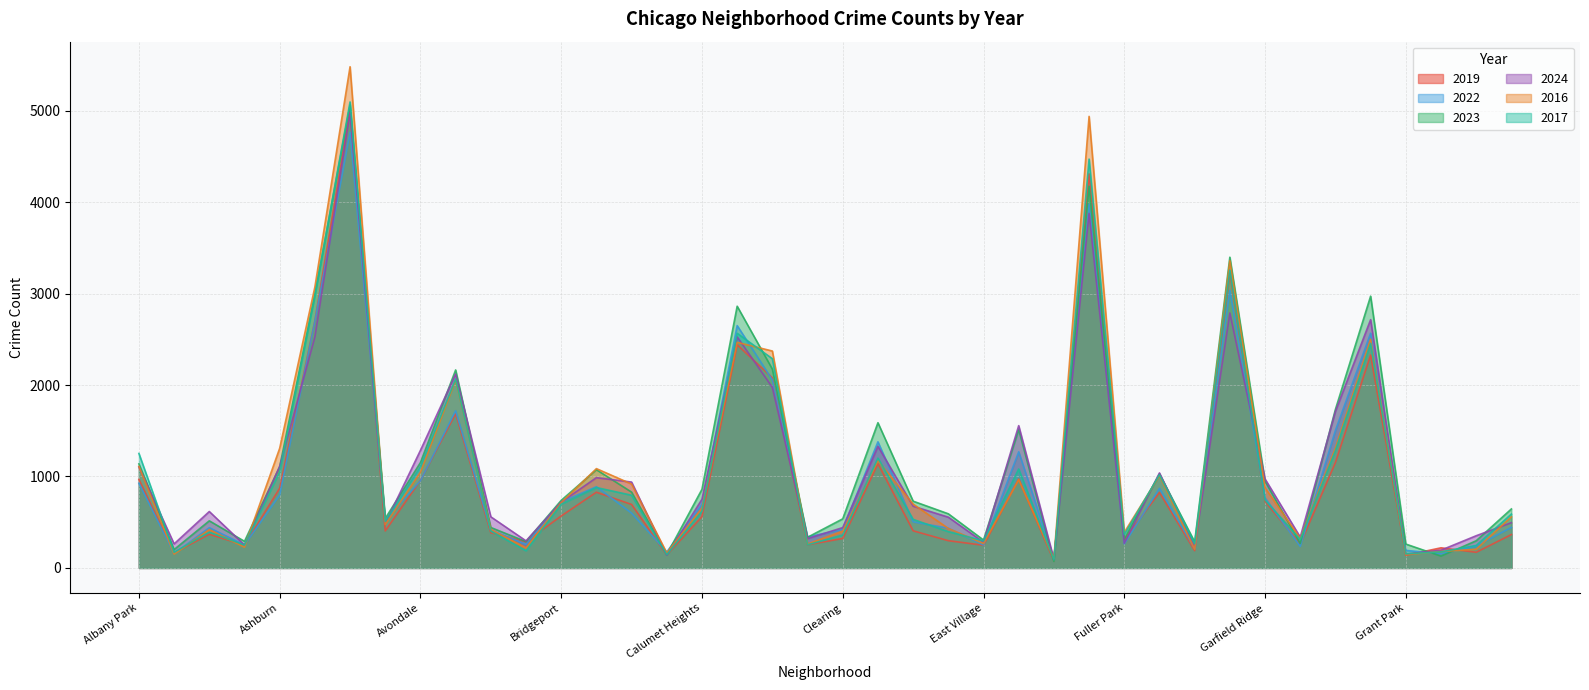

Reading left to right, transcribe all the data shown in this chart.

2019: Albany Park=968	Andersonville=166	Archer Heights=368	Armour Square=249	Ashburn=872	Auburn Gresham=2700	Austin=5008	Avalon Park=405	Avondale=957	Belmont Cragin=1687	Beverly=385	Boystown=287	Bridgeport=568	Brighton Park=828	Bucktown=694	Burnside=142	Calumet Heights=561	Chatham=2441	Chicago Lawn=2079	Chinatown=253	Clearing=322	Douglas=1140	Dunning=406	East Side=298	East Village=248	Edgewater=972	Edison Park=77	Englewood=4310	Fuller Park=308	Gage Park=825	Galewood=189	Garfield Park=3227	Garfield Ridge=728	Gold Coast=261	Grand Boulevard=1153	Grand Crossing=2328	Grant Park=138	Greektown=220	Hegewisch=171	Hermosa=365
2022: Albany Park=926	Andersonville=157	Archer Heights=440	Armour Square=251	Ashburn=797	Auburn Gresham=2698	Austin=4763	Avalon Park=522	Avondale=953	Belmont Cragin=1719	Beverly=414	Boystown=258	Bridgeport=722	Brighton Park=888	Bucktown=599	Burnside=175	Calumet Heights=698	Chatham=2650	Chicago Lawn=2056	Chinatown=338	Clearing=422	Douglas=1379	Dunning=504	East Side=434	East Village=250	Edgewater=1270	Edison Park=99	Englewood=3980	Fuller Park=263	Gage Park=870	Galewood=210	Garfield Park=3035	Garfield Ridge=766	Gold Coast=236	Grand Boulevard=1504	Grand Crossing=2567	Grant Park=192	Greektown=154	Hegewisch=240	Hermosa=443
2023: Albany Park=1138	Andersonville=201	Archer Heights=515	Armour Square=291	Ashburn=1106	Auburn Gresham=2988	Austin=5064	Avalon Park=542	Avondale=1152	Belmont Cragin=2165	Beverly=442	Boystown=288	Bridgeport=739	Brighton Park=1074	Bucktown=829	Burnside=146	Calumet Heights=860	Chatham=2862	Chicago Lawn=2174	Chinatown=335	Clearing=537	Douglas=1588	Dunning=730	East Side=592	East Village=305	Edgewater=1513	Edison Park=71	Englewood=4174	Fuller Park=313	Gage Park=1029	Galewood=285	Garfield Park=3398	Garfield Ridge=949	Gold Coast=268	Grand Boulevard=1734	Grand Crossing=2972	Grant Park=261	Greektown=129	Hegewisch=297	Hermosa=645
2024: Albany Park=1104	Andersonville=263	Archer Heights=617	Armour Square=251	Ashburn=1111	Auburn Gresham=2525	Austin=4978	Avalon Park=485	Avondale=1286	Belmont Cragin=2120	Beverly=559	Boystown=296	Bridgeport=720	Brighton Park=987	Bucktown=939	Burnside=140	Calumet Heights=751	Chatham=2527	Chicago Lawn=1974	Chinatown=321	Clearing=441	Douglas=1330	Dunning=675	East Side=555	East Village=281	Edgewater=1556	Edison Park=97	Englewood=3877	Fuller Park=269	Gage Park=1039	Galewood=232	Garfield Park=2788	Garfield Ridge=973	Gold Coast=337	Grand Boulevard=1712	Grand Crossing=2715	Grant Park=151	Greektown=194	Hegewisch=352	Hermosa=495
2016: Albany Park=1110	Andersonville=151	Archer Heights=419	Armour Square=227	Ashburn=1308	Auburn Gresham=3071	Austin=5481	Avalon Park=475	Avondale=1046	Belmont Cragin=2053	Beverly=421	Boystown=219	Bridgeport=714	Brighton Park=1086	Bucktown=917	Burnside=164	Calumet Heights=653	Chatham=2467	Chicago Lawn=2372	Chinatown=262	Clearing=402	Douglas=1173	Dunning=698	East Side=432	East Village=267	Edgewater=965	Edison Park=103	Englewood=4938	Fuller Park=389	Gage Park=1008	Galewood=205	Garfield Park=3360	Garfield Ridge=876	Gold Coast=323	Grand Boulevard=1313	Grand Crossing=2500	Grant Park=146	Greektown=180	Hegewisch=204	Hermosa=559
2017: Albany Park=1252	Andersonville=171	Archer Heights=391	Armour Square=250	Ashburn=1053	Auburn Gresham=2973	Austin=5096	Avalon Park=508	Avondale=1107	Belmont Cragin=2066	Beverly=403	Boystown=188	Bridgeport=697	Brighton Park=879	Bucktown=795	Burnside=145	Calumet Heights=620	Chatham=2566	Chicago Lawn=2288	Chinatown=253	Clearing=360	Douglas=1201	Dunning=531	East Side=397	East Village=296	Edgewater=1082	Edison Park=87	Englewood=4471	Fuller Park=365	Gage Park=1019	Galewood=265	Garfield Park=3257	Garfield Ridge=743	Gold Coast=311	Grand Boulevard=1281	Grand Crossing=2456	Grant Park=154	Greektown=176	Hegewisch=246	Hermosa=589